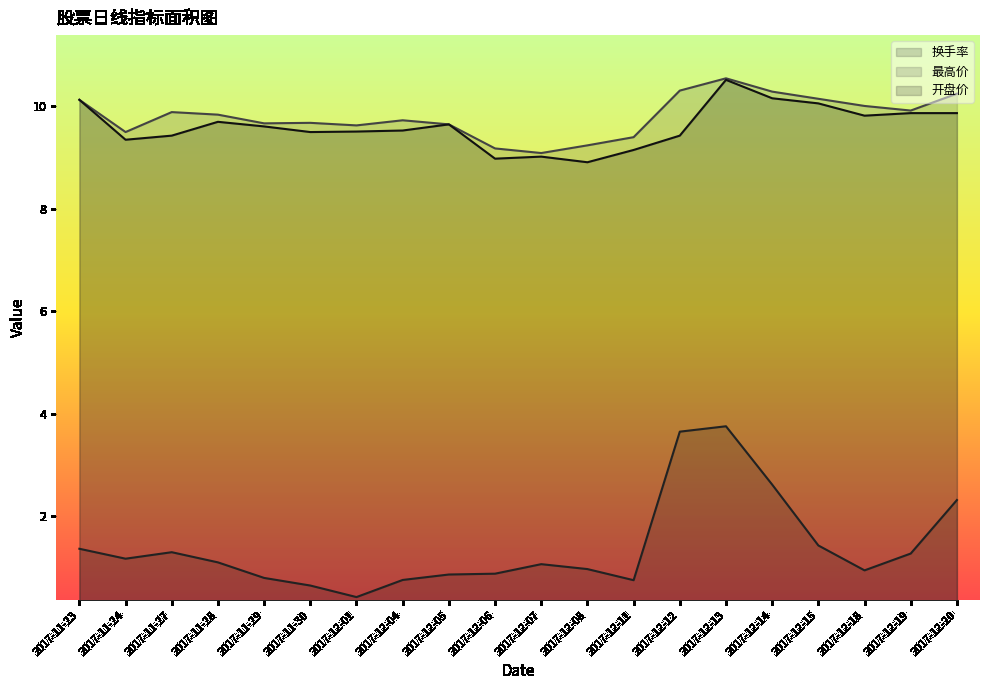

Reading left to right, what are all the values shown in this chart?

换手率 (line): 1.4	1.2	1.3	1.1	0.8	0.6	0.4	0.7	0.9	0.9	1.1	1.0	0.7	3.6	3.8	2.6	1.4	0.9	1.3	2.3
最高价 (line): 10.1	9.5	9.9	9.8	9.7	9.7	9.6	9.7	9.7	9.2	9.1	9.2	9.4	10.3	10.6	10.3	10.2	10.0	9.9	10.2
开盘价 (line): 10.1	9.3	9.4	9.7	9.6	9.5	9.5	9.5	9.7	9.0	9.0	8.9	9.2	9.4	10.5	10.2	10.1	9.8	9.9	9.9